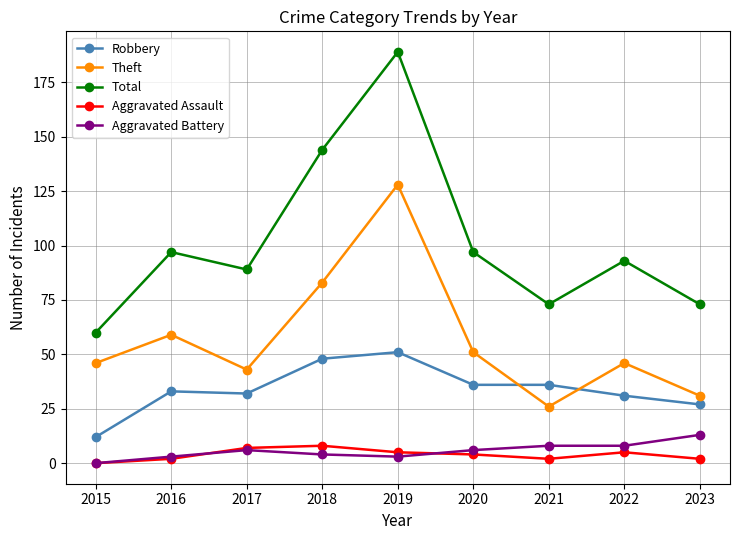

The value of Theft at 2021 is 13. True or false?

False